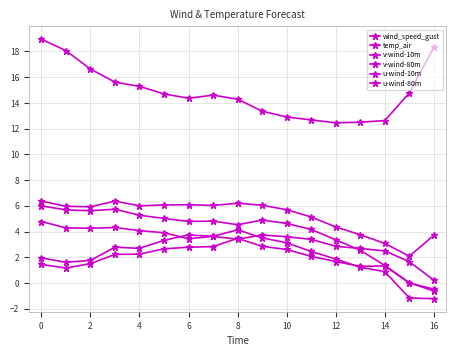

How many lines are shown in the chart?

6